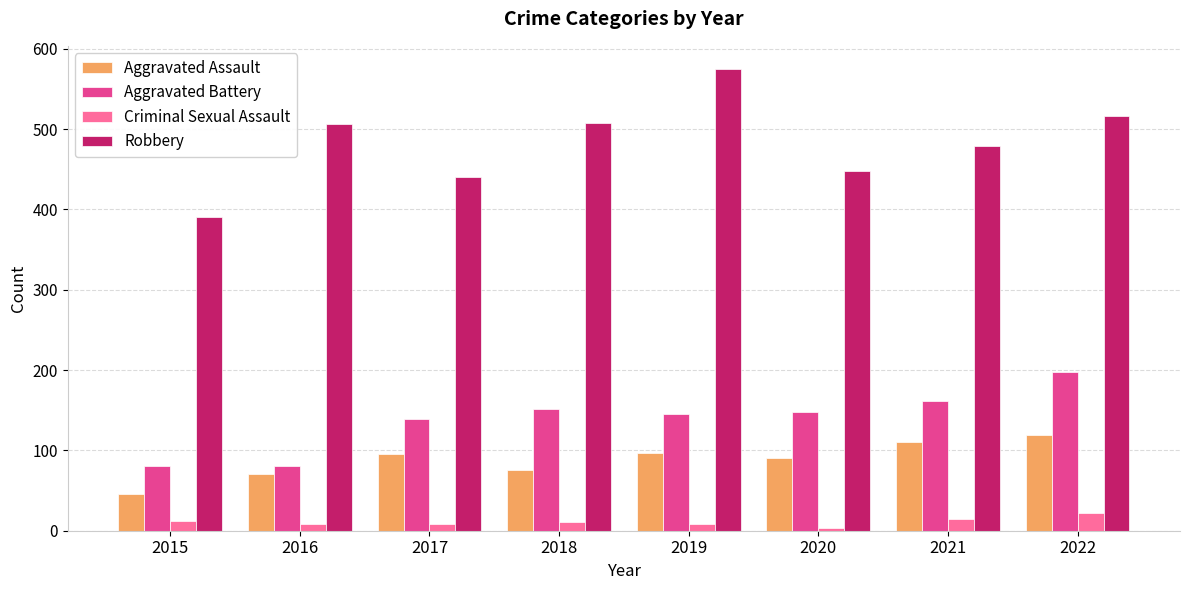

At which category is the sum across all series the highest?

2022